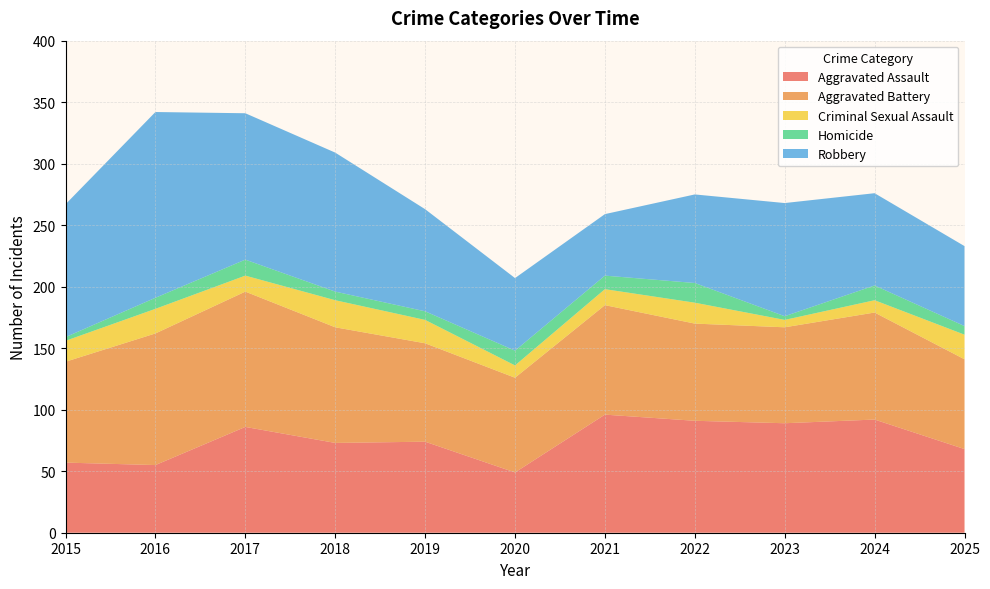

Reading left to right, list all the values displayed in this chart.

Aggravated Assault: 57	55	86	73	74	49	96	91	89	92	68
Aggravated Battery: 82	107	110	94	80	77	89	79	78	87	73
Criminal Sexual Assault: 17	20	13	22	19	10	13	17	6	10	20
Homicide: 3	9	13	7	7	12	11	16	3	12	7
Robbery: 108	151	119	113	83	59	50	72	92	75	65